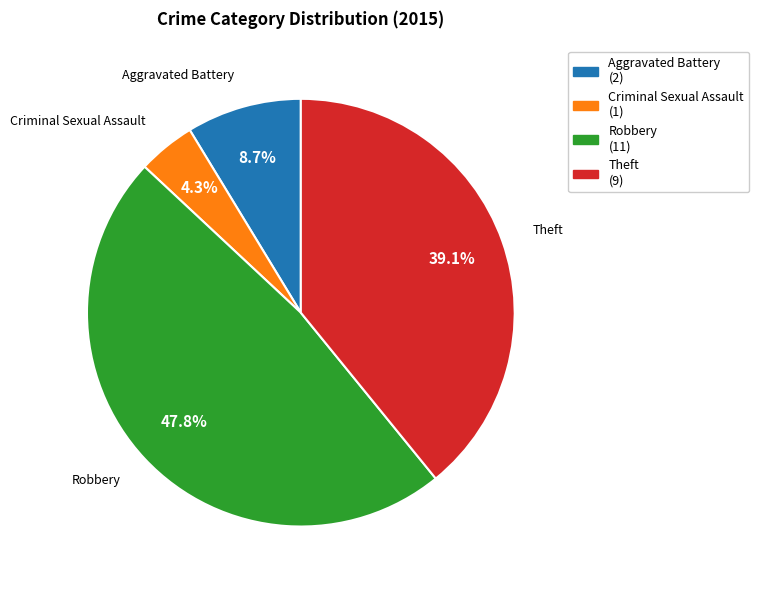

Which category has the biggest portion of the pie?

Robbery